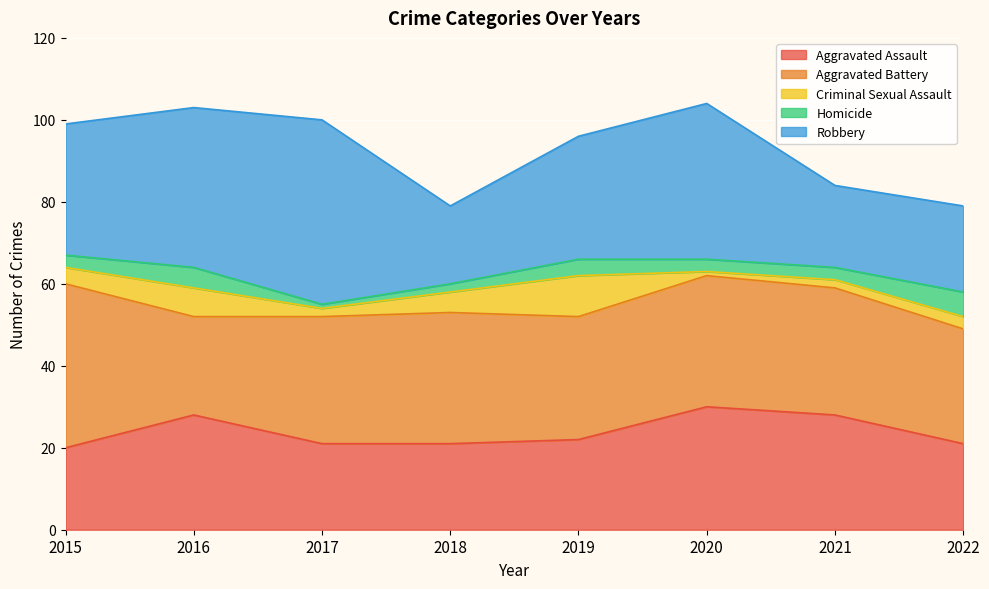

What is the sum of the Homicide values at 2018 and 2017?

3